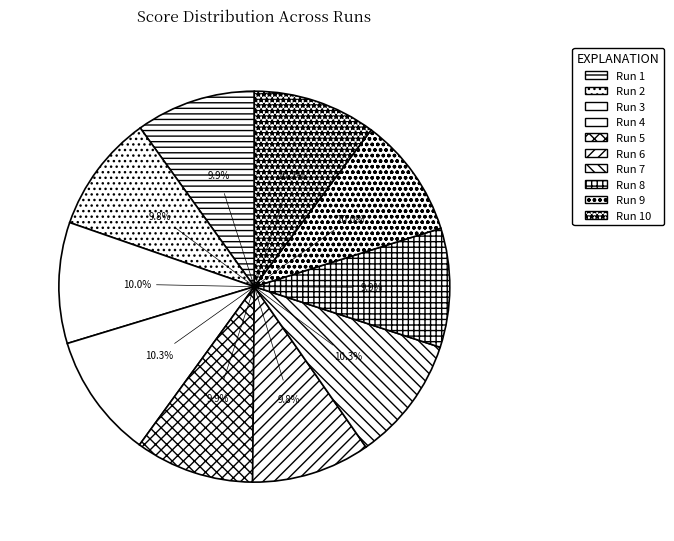

Count the number of slices in the pie.

10